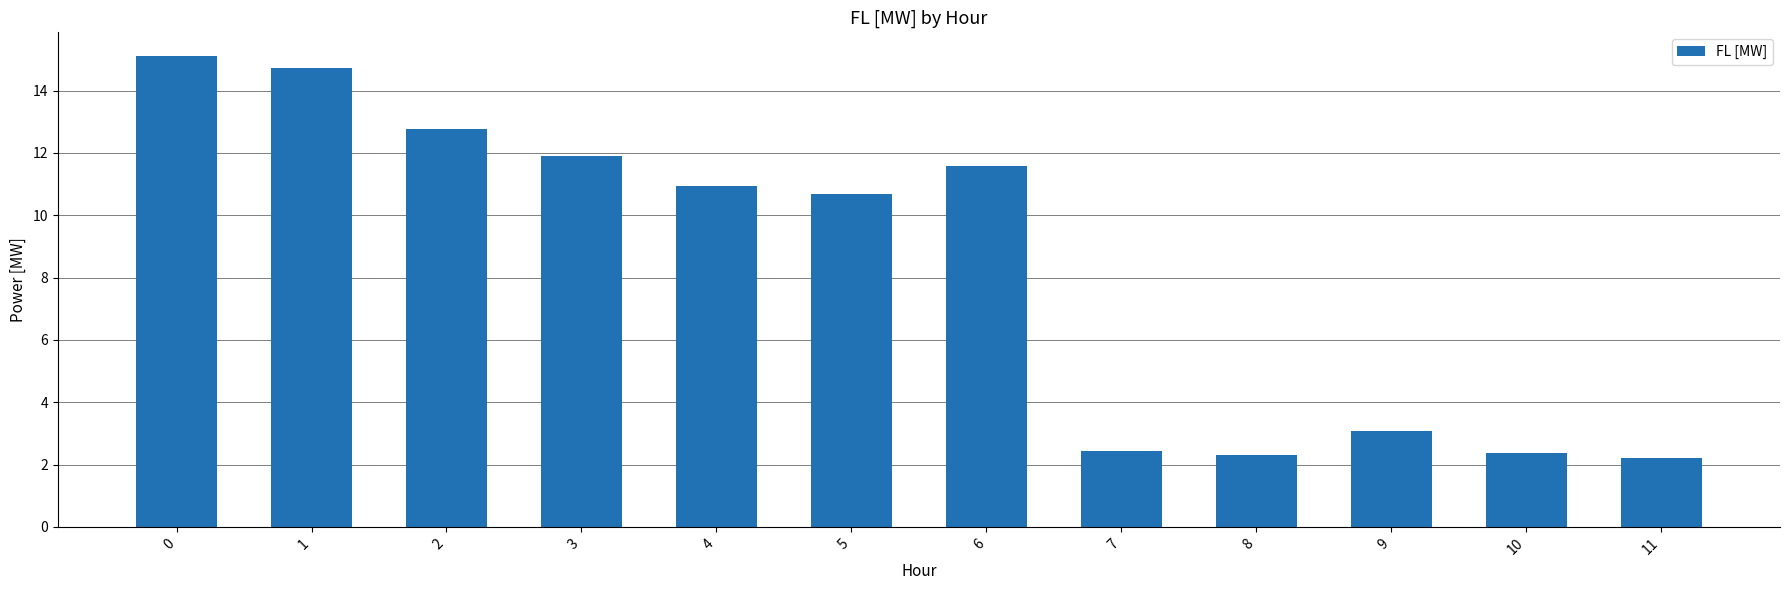

Reading left to right, extract all data points from this chart.

15.1	14.7	12.8	11.9	10.9	10.7	11.6	2.4	2.3	3.1	2.4	2.2